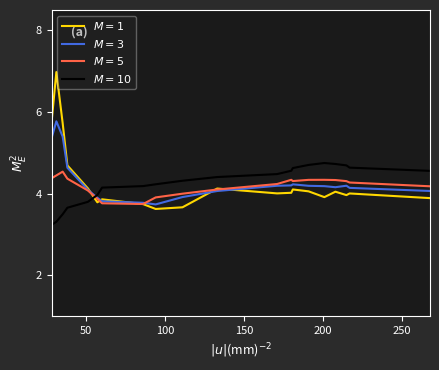

What is the smallest value displayed?

3.2